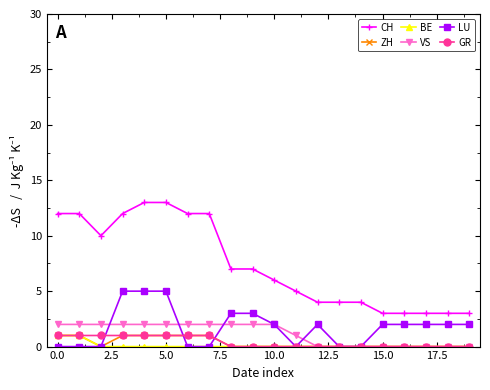

Count the number of categories in the chart.

20